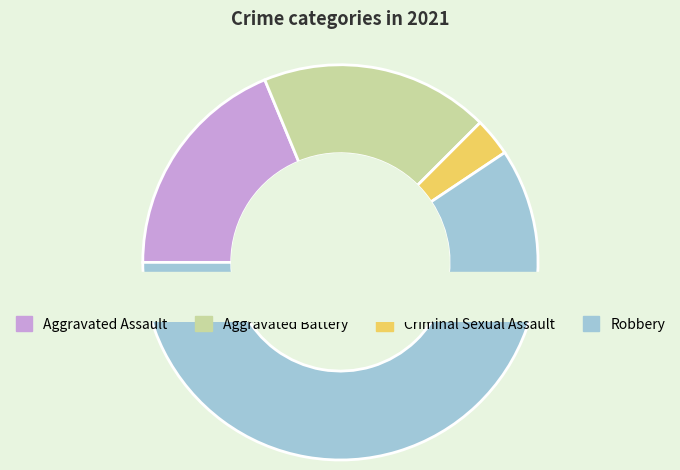

Which slice is the largest?

Robbery